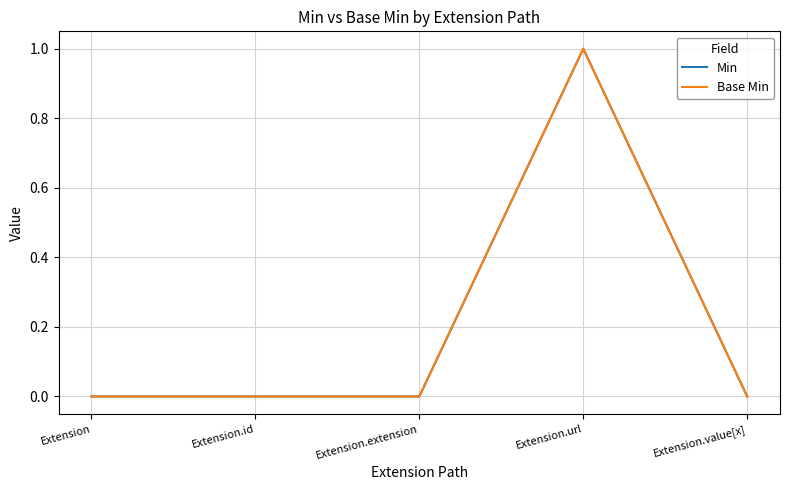

True or false: Base Min and Min intersect in this chart.

False